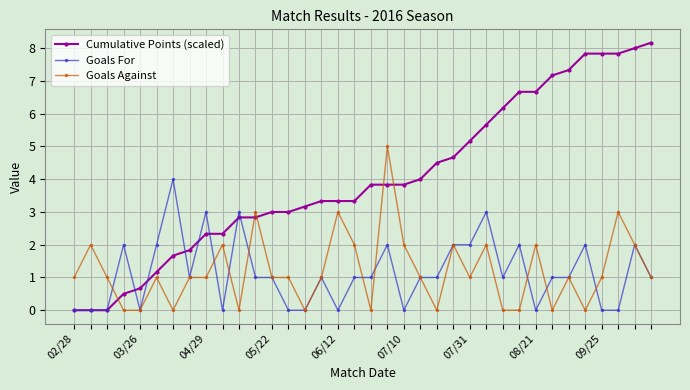

What is the greatest value displayed?

8.2